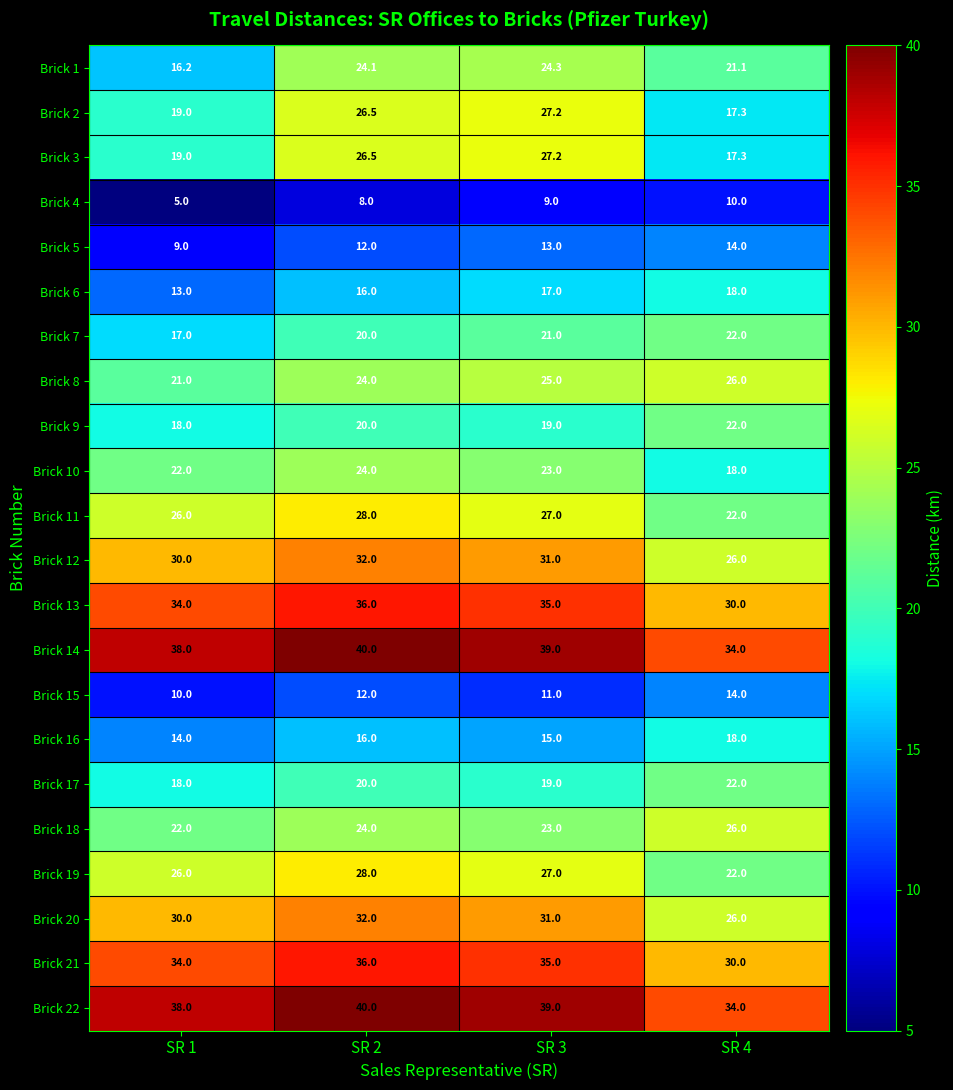

At which category is the sum across all series the highest?

SR 2